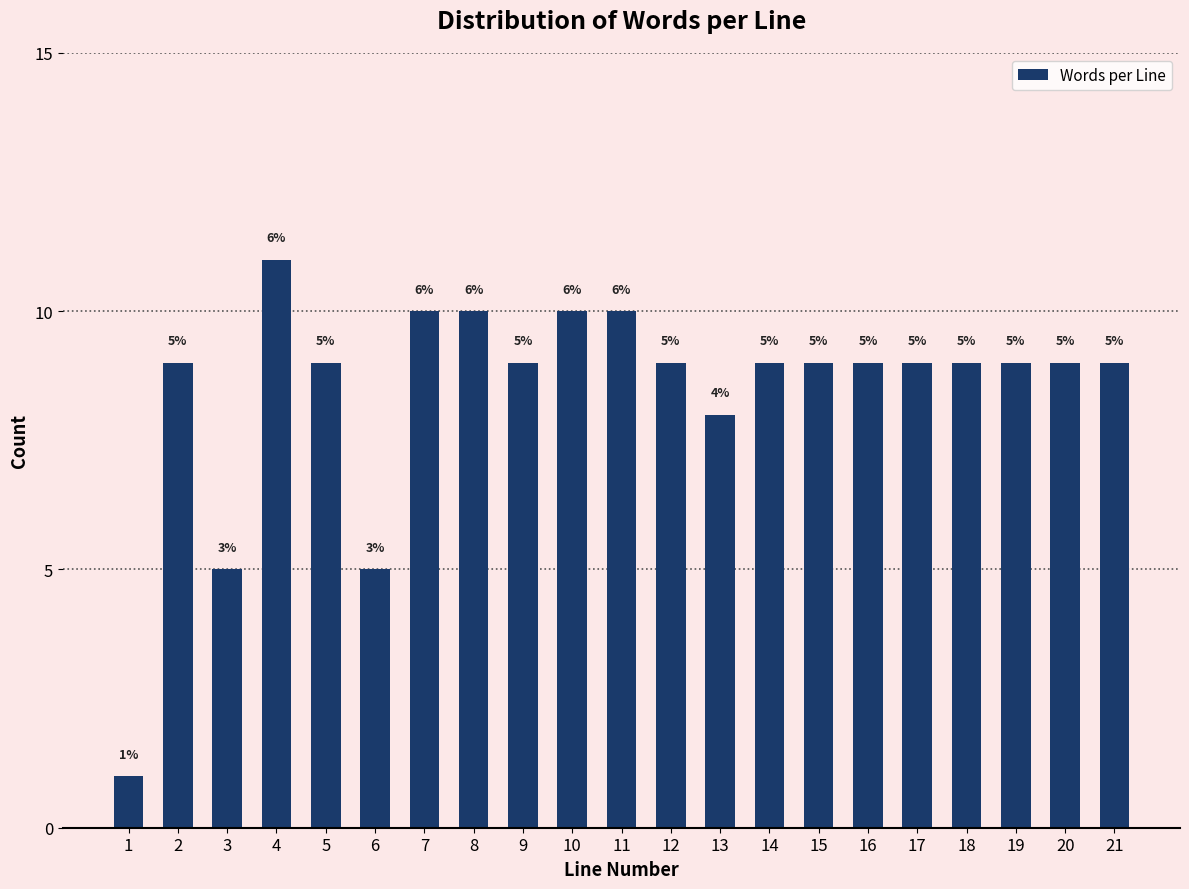

Reading left to right, transcribe all the data shown in this chart.

1	9	5	11	9	5	10	10	9	10	10	9	8	9	9	9	9	9	9	9	9